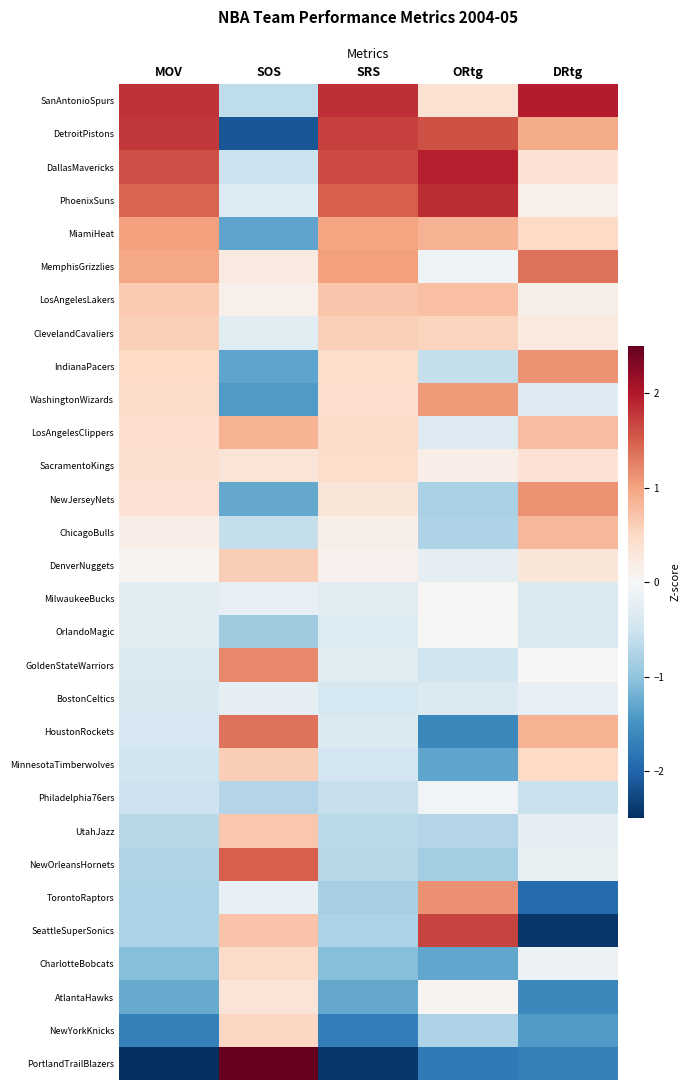

Which series has the largest range (max minus min)?

PortlandTrailBlazers